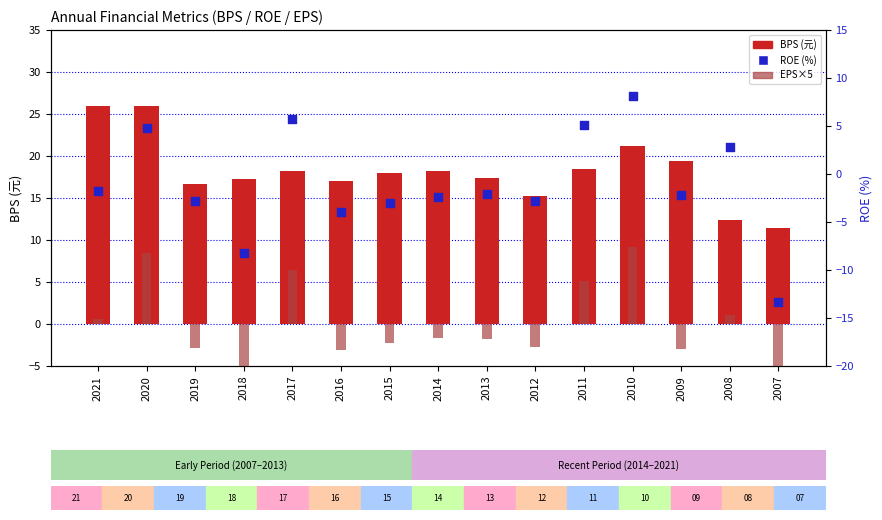

What are all the series names shown in the legend?

BPS, EPS×5, ROE(%)